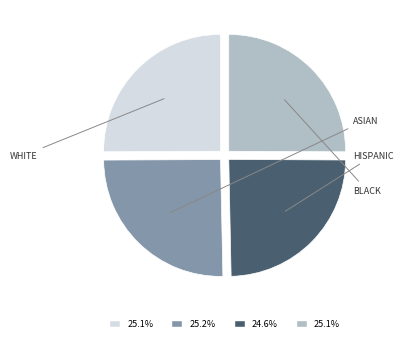

How many slices are in this pie chart?

4